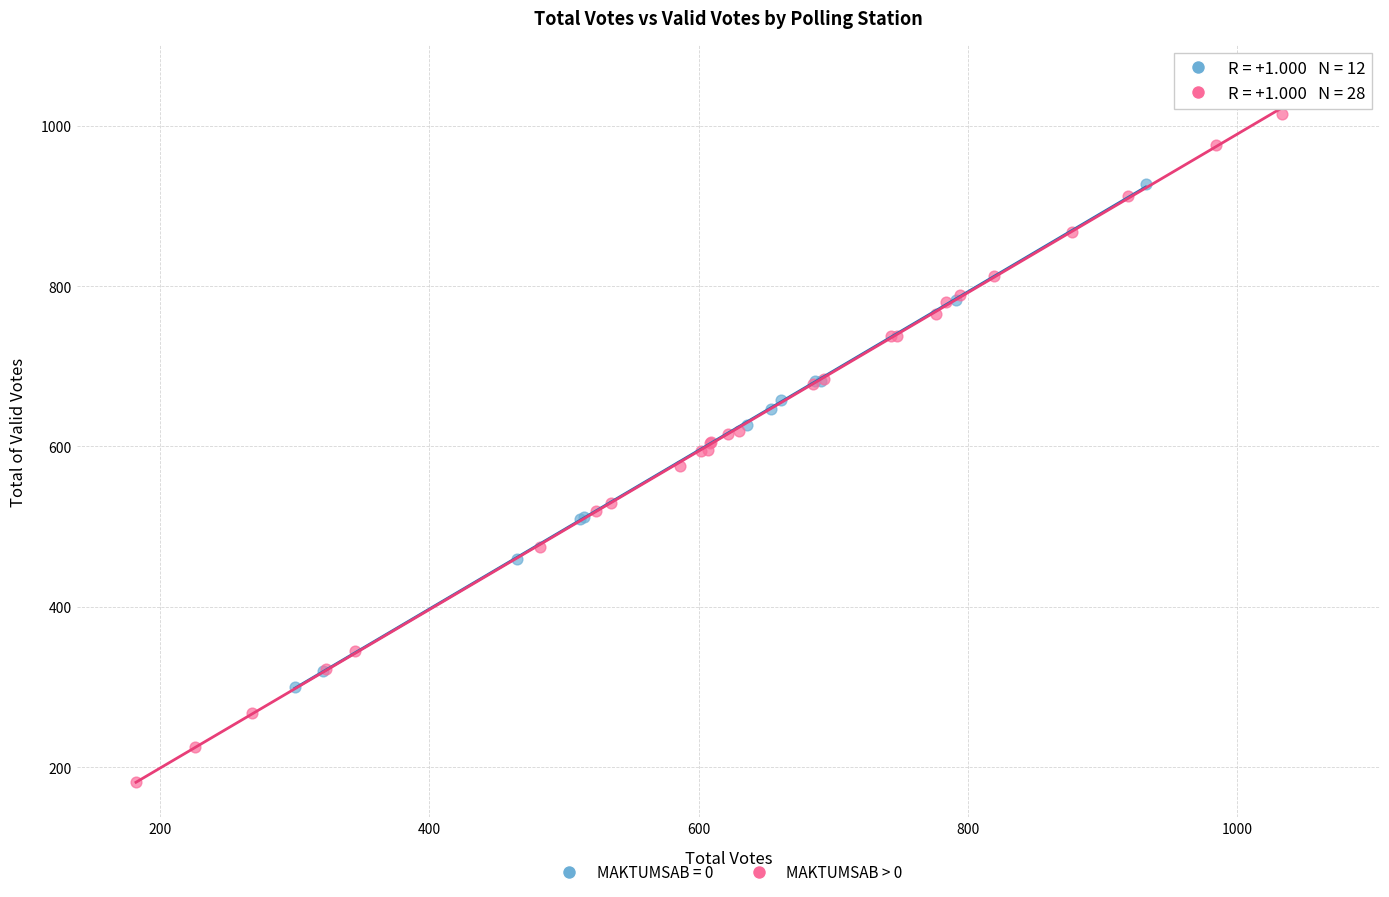

Which series contains the lowest Y value?

MAKTUMSAB > 0